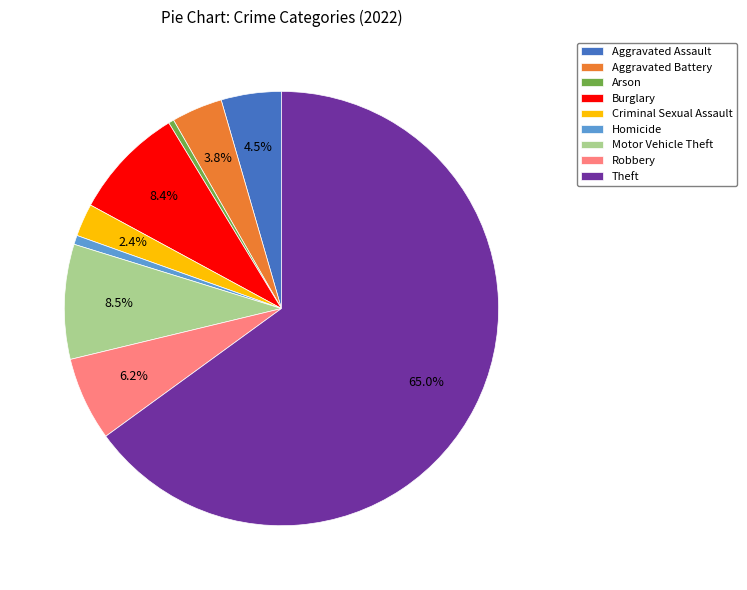

How many slices are in this pie chart?

9